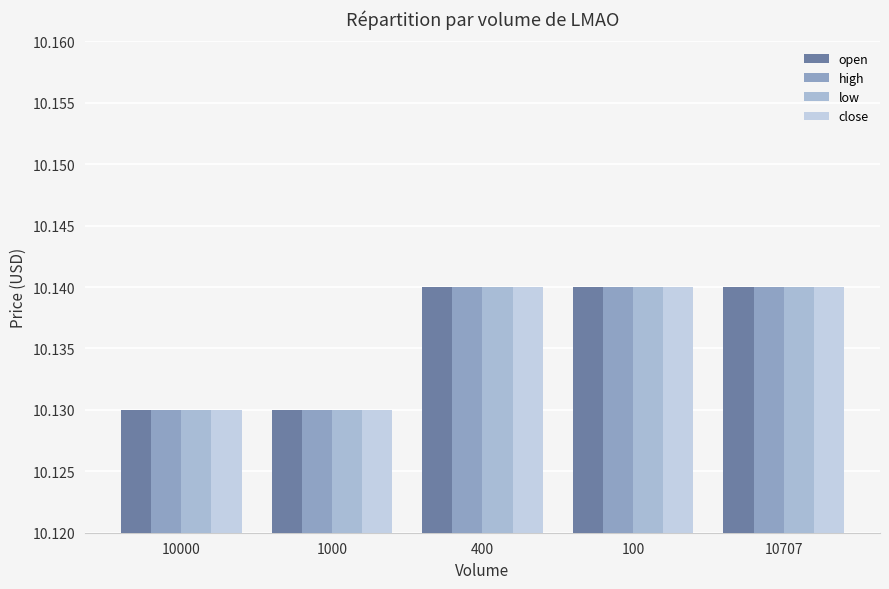

Reading left to right, extract all data points from this chart.

open: 10.1	10.1	10.1	10.1	10.1
high: 10.1	10.1	10.1	10.1	10.1
low: 10.1	10.1	10.1	10.1	10.1
close: 10.1	10.1	10.1	10.1	10.1